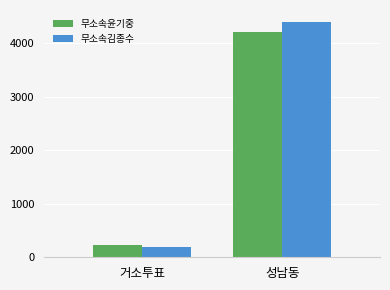

Rank the categories by 무소속윤기중 value from highest to lowest.

성남동, 거소투표